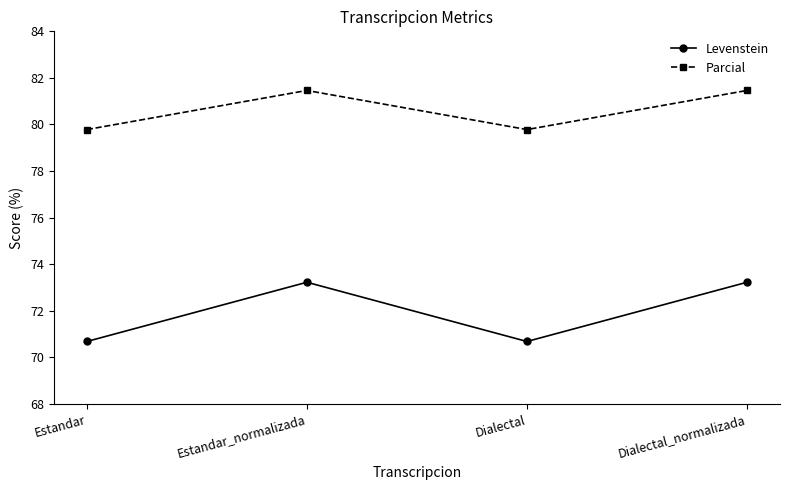

What are all the series names shown in the legend?

Levenstein, Parcial